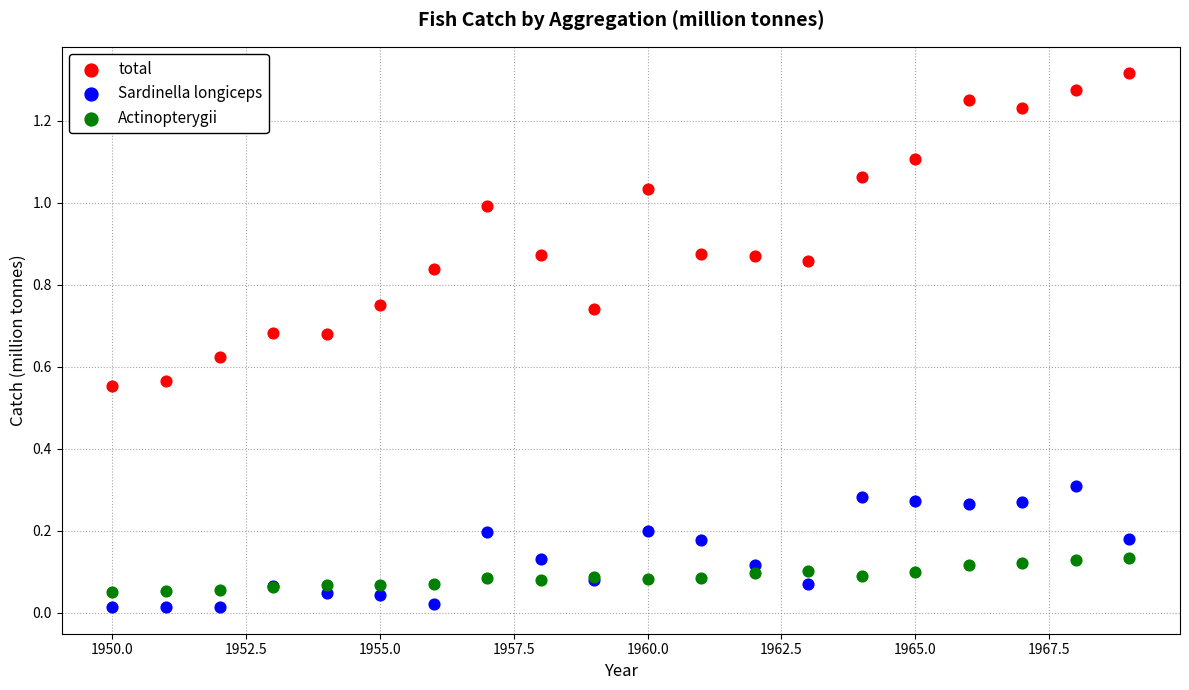

Which series reaches the minimum Y coordinate?

Sardinella longiceps